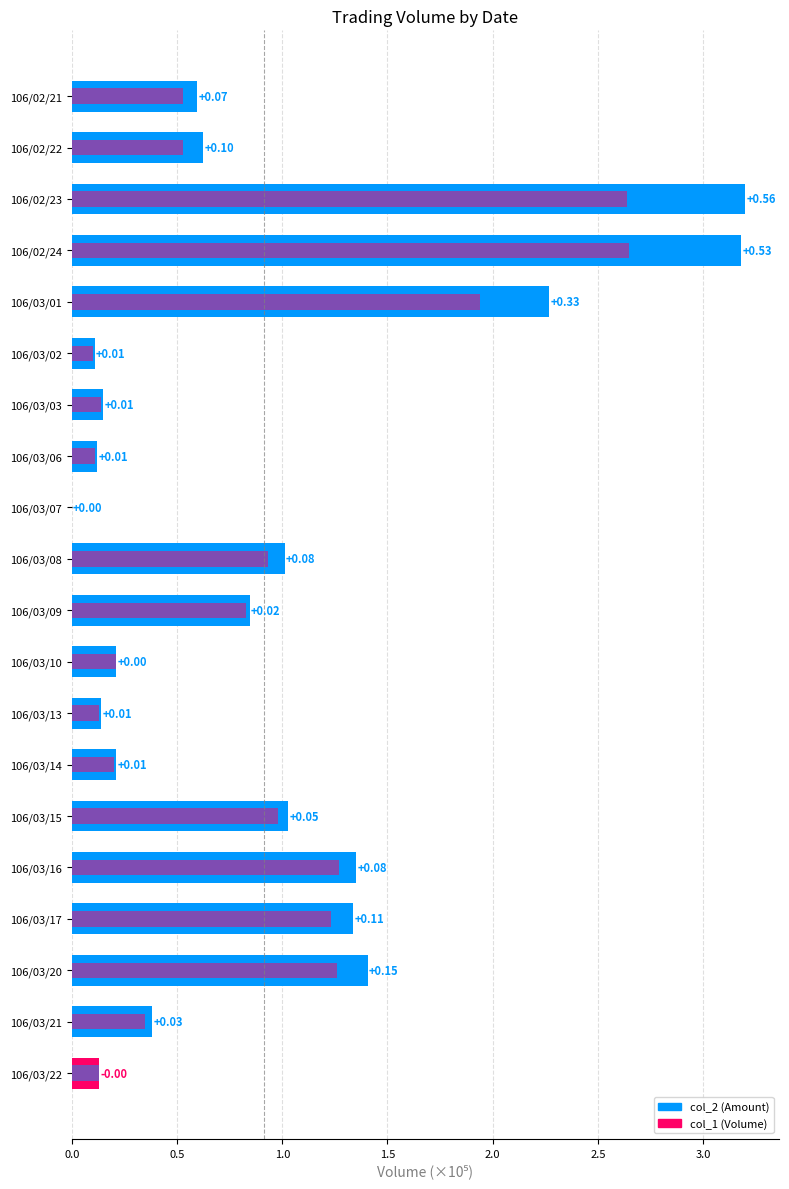

Reading right to left, transcribe all the data shown in this chart.

col_2: 0.1	0.4	1.4	1.3	1.4	1.0	0.2	0.1	0.2	0.8	1.0	0.0	0.1	0.1	0.1	2.3	3.2	3.2	0.6	0.6
col_1: 0.1	0.3	1.3	1.2	1.3	1.0	0.2	0.1	0.2	0.8	0.9	0.0	0.1	0.1	0.1	1.9	2.6	2.6	0.5	0.5